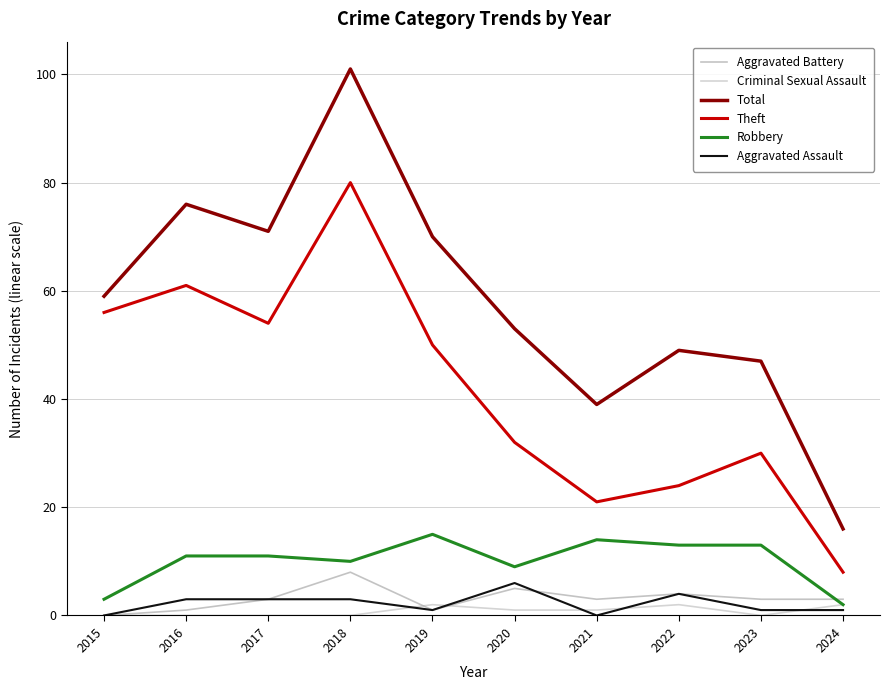

True or false: Theft and Aggravated Assault intersect in this chart.

False